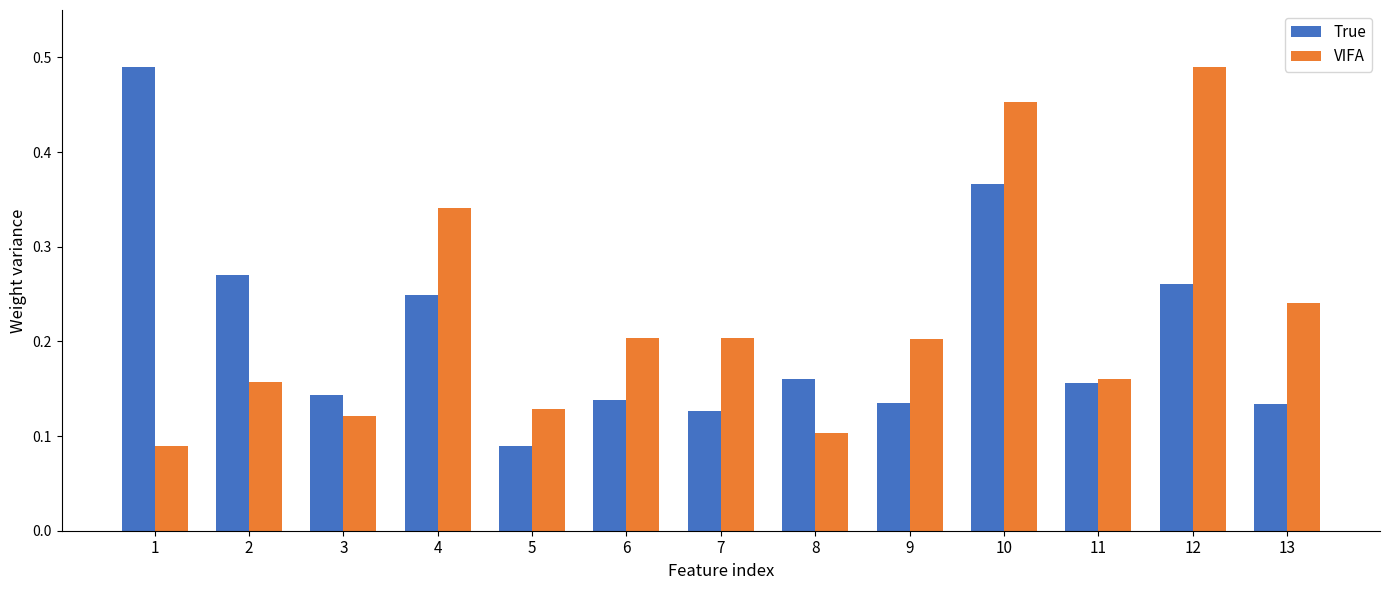

What are all the series names shown in the legend?

True, VIFA